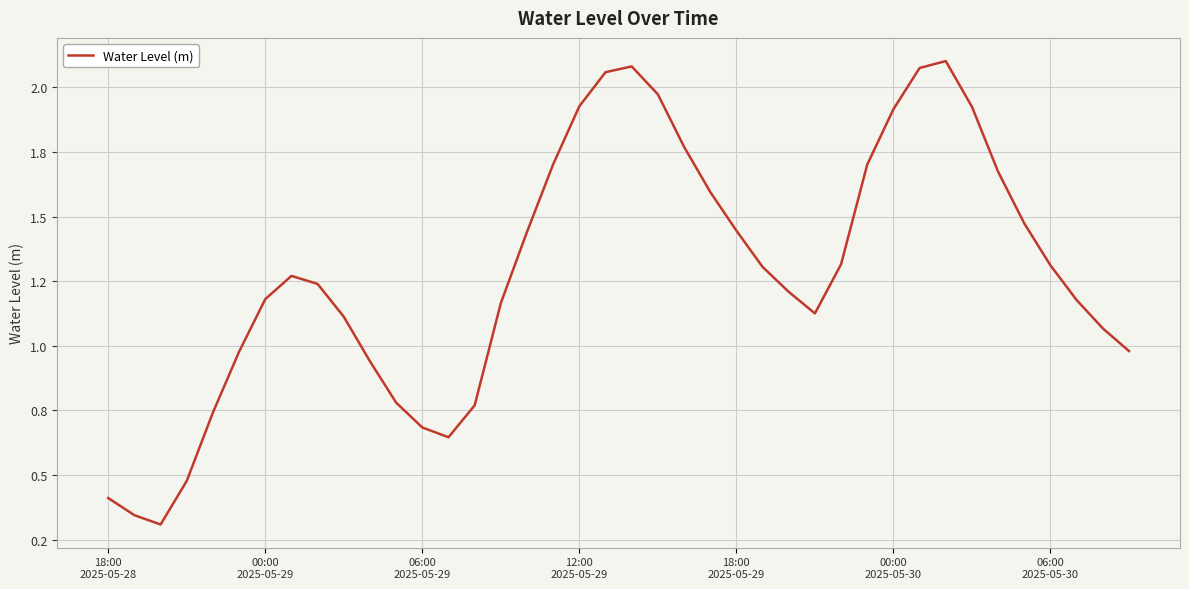

What is the average value?

1.3